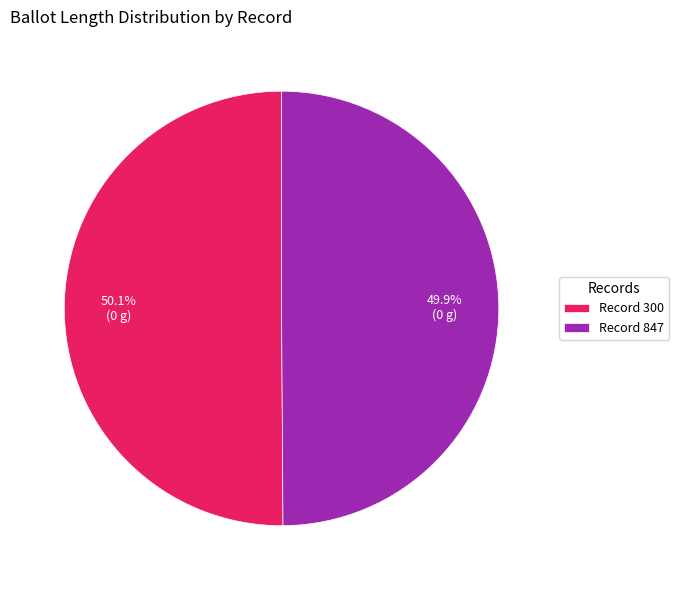

Approximately how many times larger is the value at Record 847 compared to Record 300?

1.0